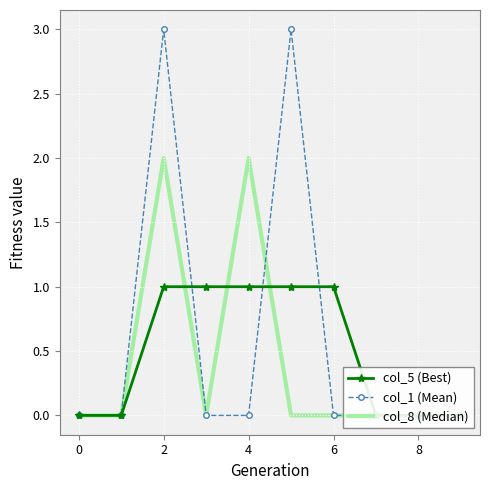

True or false: col_1 (Mean) has more than 1 points higher than both neighbors.

True